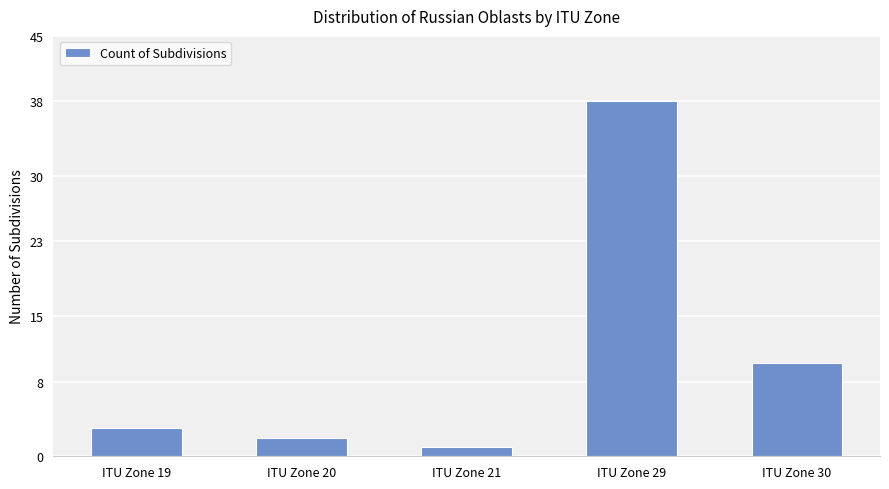

Reading left to right, list all the values displayed in this chart.

3	2	1	38	10